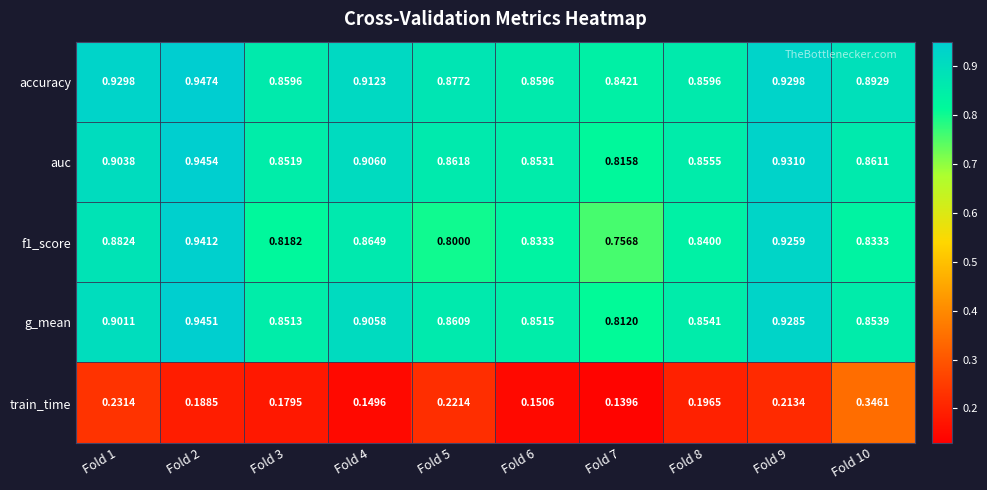

Count the number of data series in this chart.

5